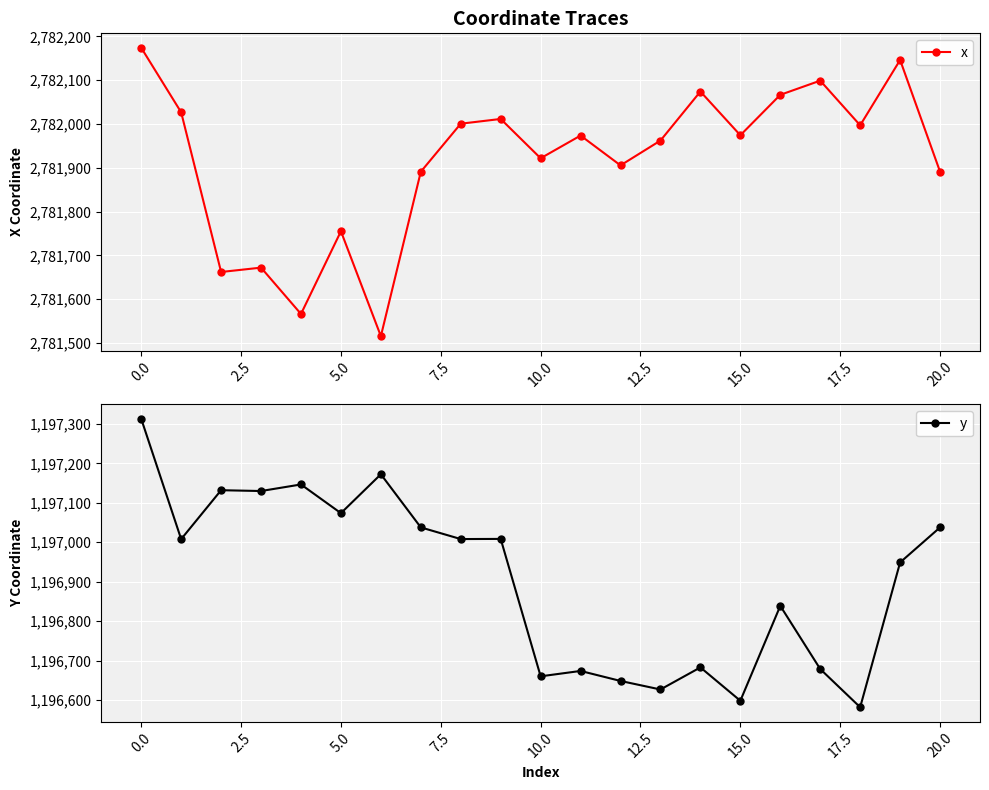

True or false: x has more than 2 points higher than both neighbors.

True